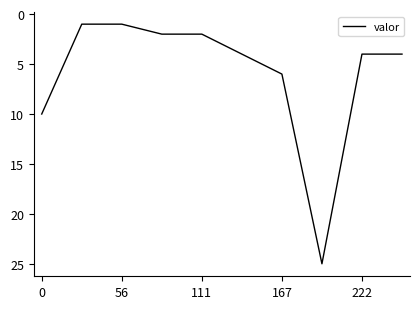

What is the greatest value displayed?

25